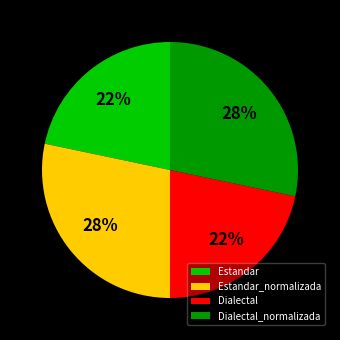

What percentage is the Estandar slice, to the nearest percent?

22%